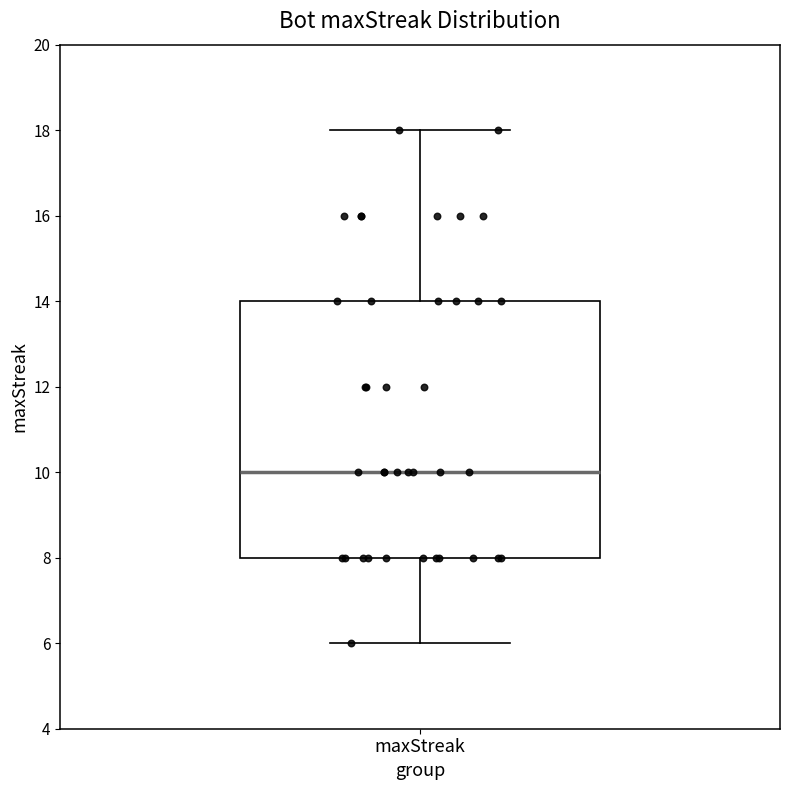

Transcribe this box plot: give where the median line is, the range the box spans, and where the two whiskers end, as read against the y-axis. The values are not printed on the chart, so give them approximately, as read against the axis.

median 10, box 8 to 14, whiskers 6 to 18